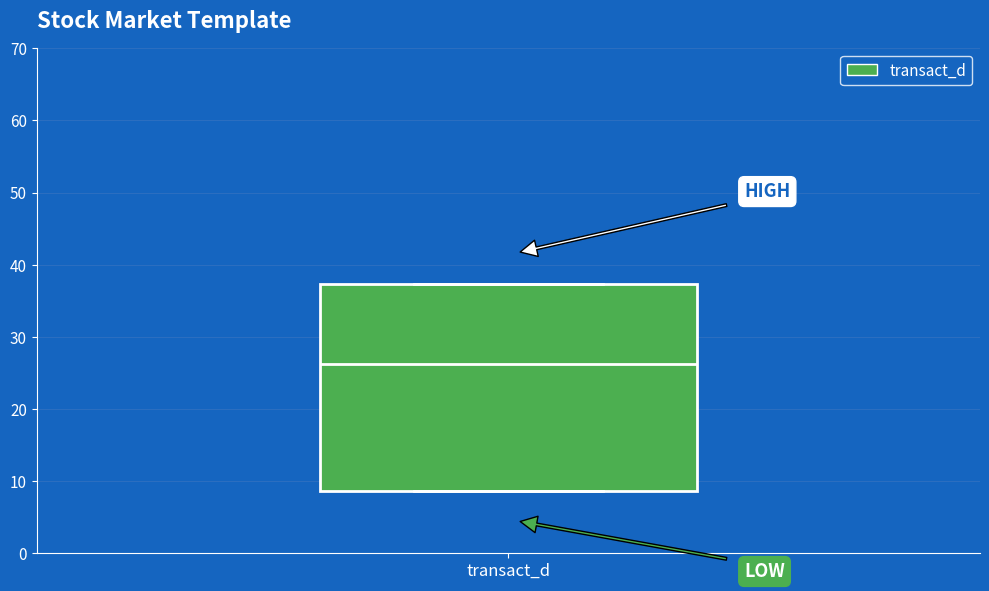

Read this box plot against the y-axis: the position of the median line, the range covered by the box, and the ends of both whiskers. The values are not printed on the chart, so give them approximately, as read against the axis.

median 26, box 9 to 37, whiskers 9 to 37